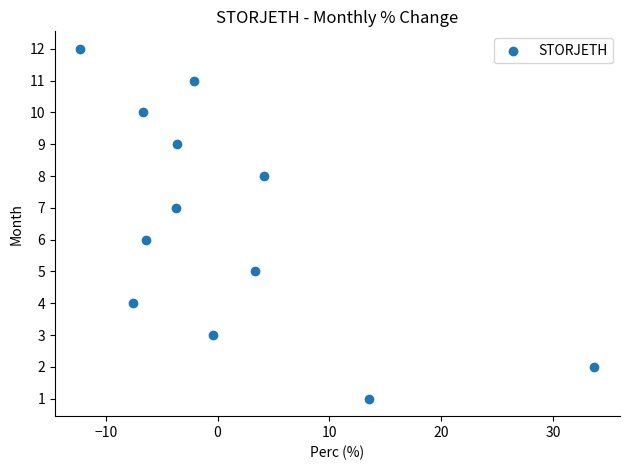

What is the range of Y values (max minus min)?

11